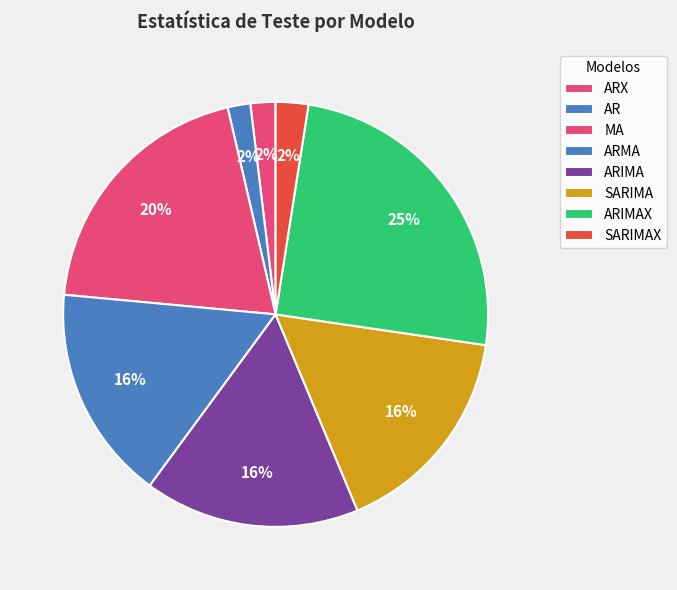

What is the ratio of the value at ARIMA to the value at ARIMAX?

0.7